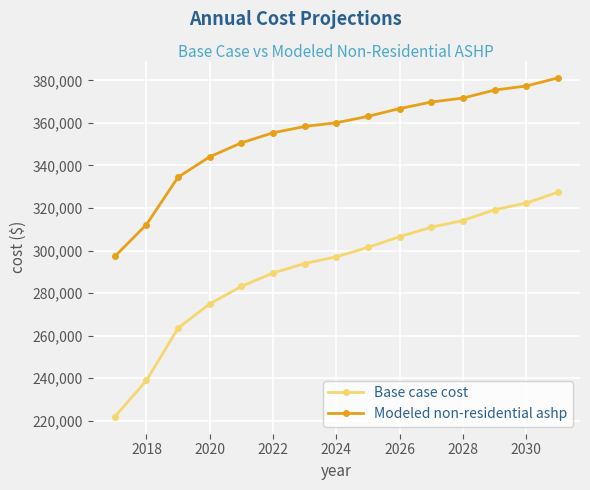

What is the lowest value of the Modeled non-residential ashp series?

297245.1